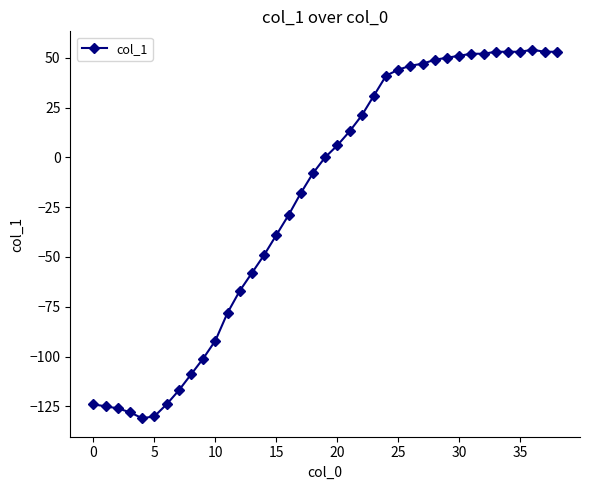

What is the value of the 12th point from the left?

-78